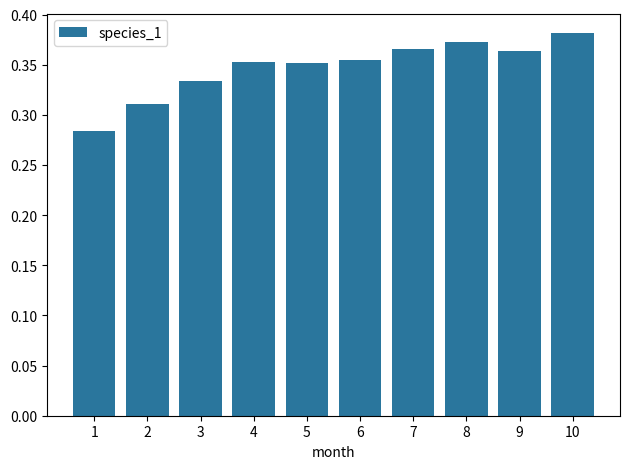

At which label is the value closest to 0?

1